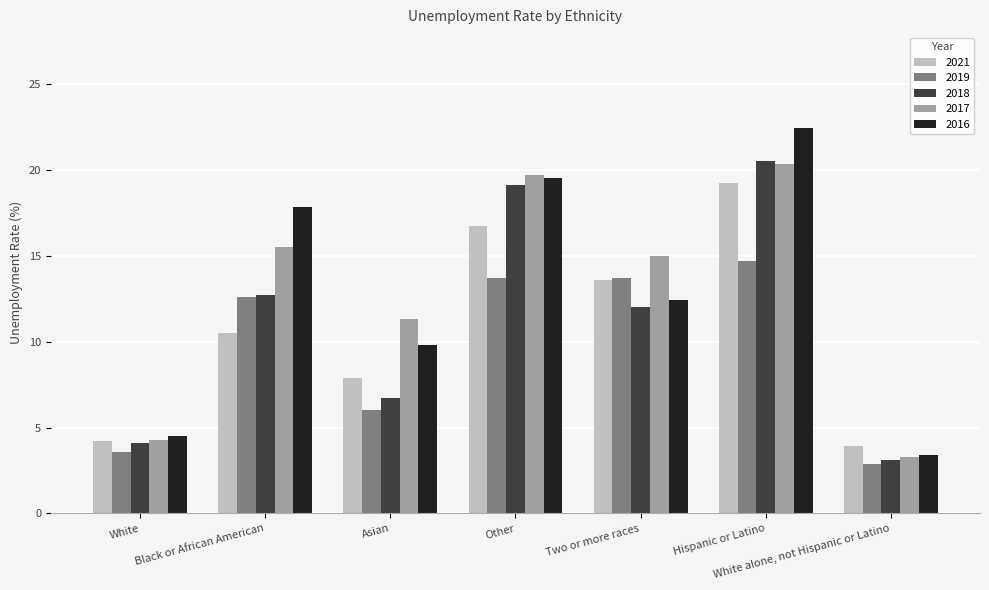

Reading right to left, extract all data points from this chart.

2021: 3.9	19.2	13.6	16.7	7.9	10.5	4.2
2019: 2.9	14.7	13.7	13.7	6.0	12.6	3.6
2018: 3.1	20.5	12.0	19.1	6.7	12.7	4.1
2017: 3.3	20.3	15.0	19.7	11.3	15.5	4.3
2016: 3.4	22.4	12.4	19.5	9.8	17.8	4.5